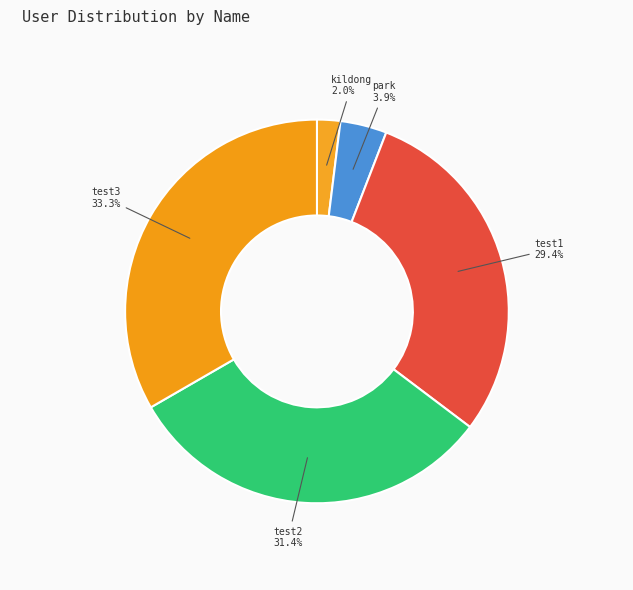

Rank the categories by value from highest to lowest.

test3, test2, test1, park, kildong